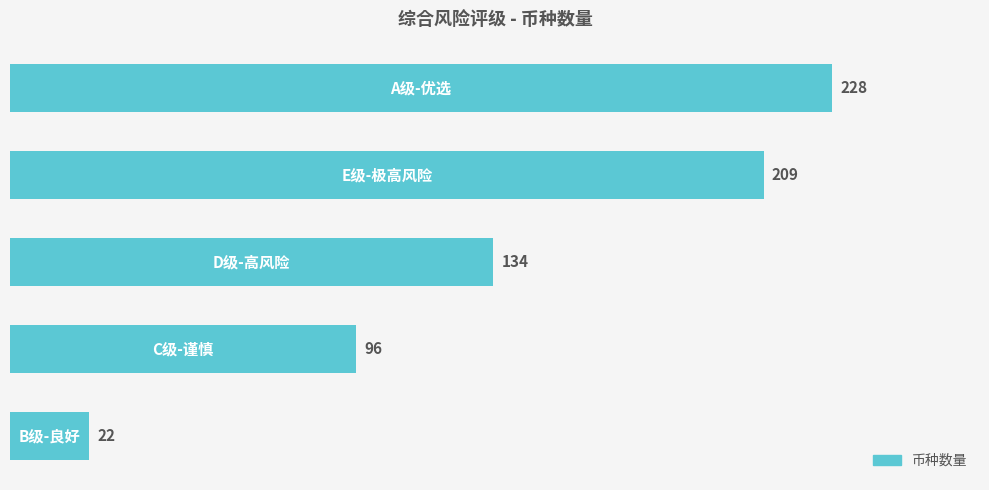

Reading top to bottom, extract all data points from this chart.

228	209	134	96	22